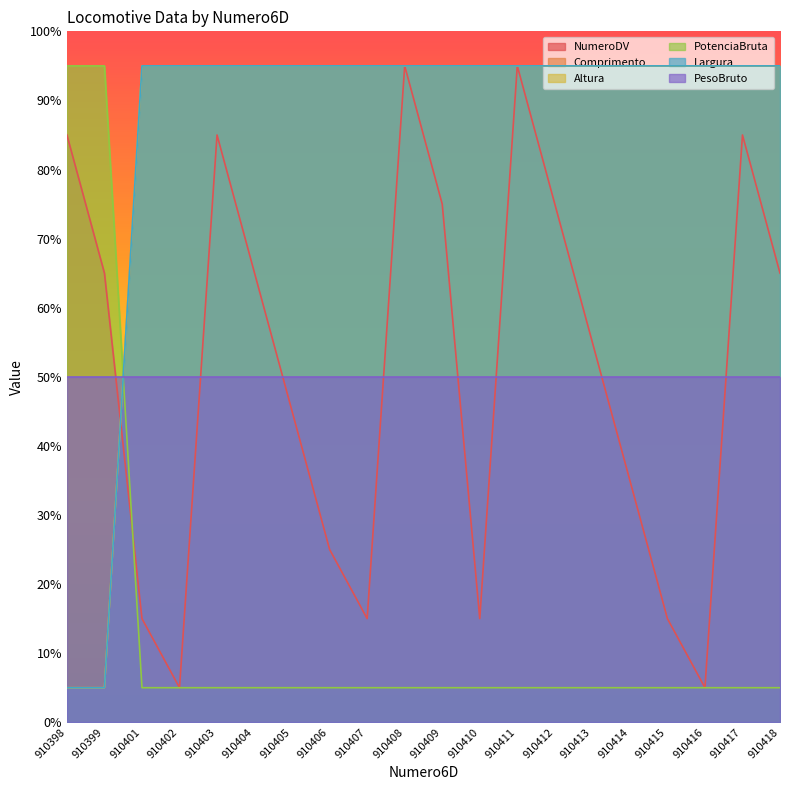

What is the average value of the PotenciaBruta series?

14